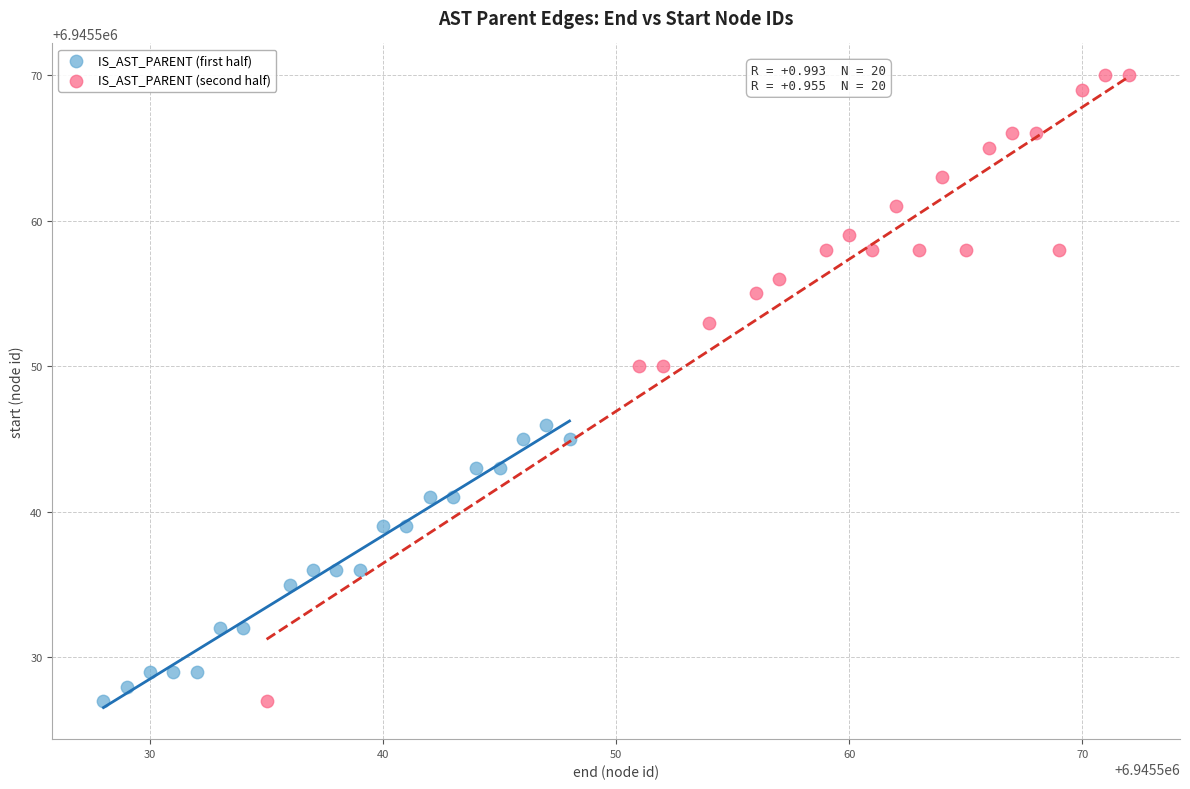

Which series has the widest spread of Y values?

IS_AST_PARENT (second half)